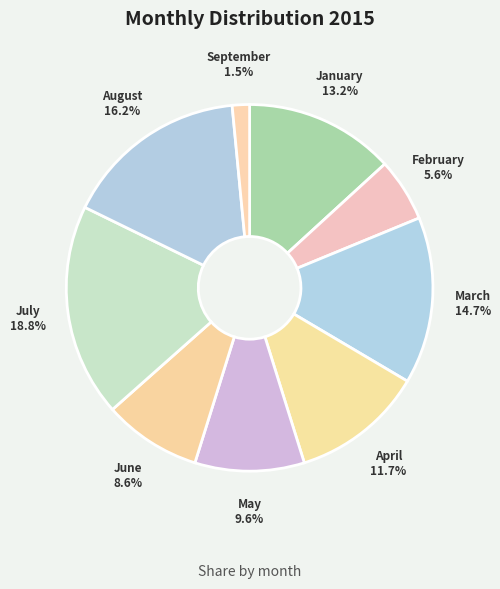

To the nearest percent, what is the difference between the largest and smallest slice percentages?

17%